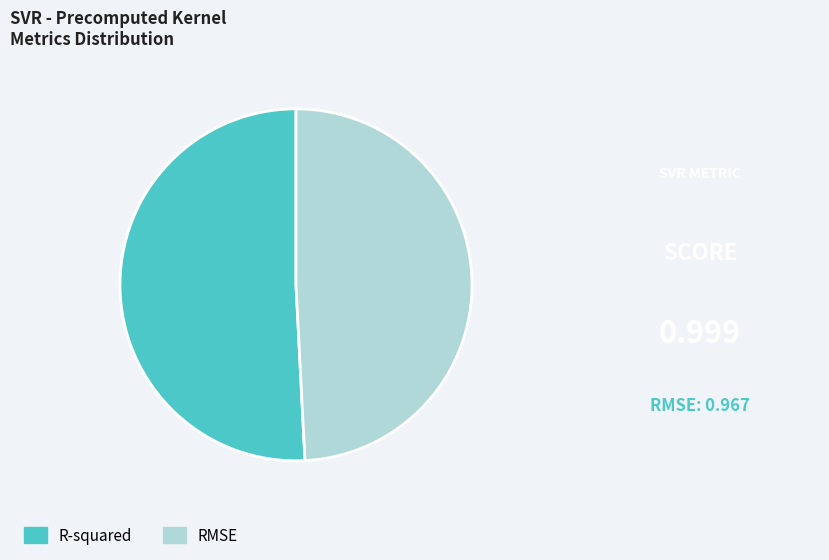

Is there a majority slice in this chart?

Yes